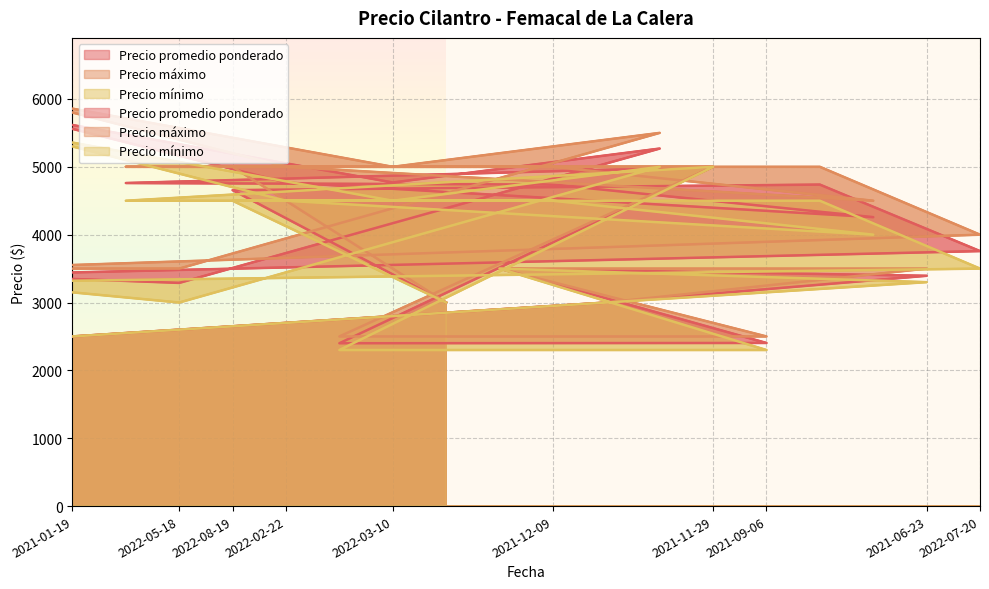

What is the greatest value displayed?

6000